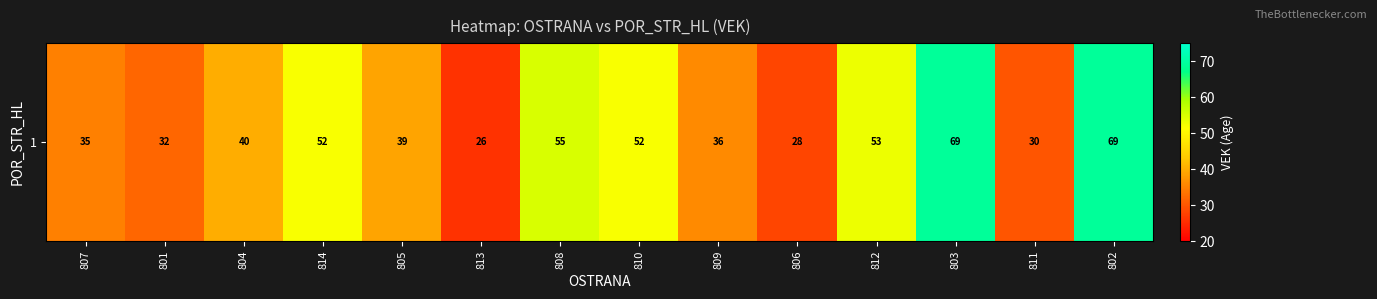

List the labels in order of value, largest first.

803, 802, 808, 812, 814, 810, 804, 805, 809, 807, 801, 811, 806, 813